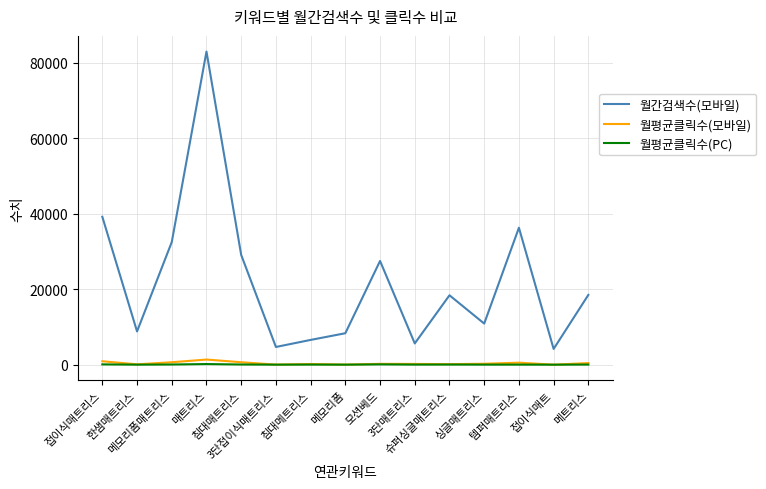

What is the approximate value of 월평균클릭수(모바일) at 접이식매트리스?

912.3